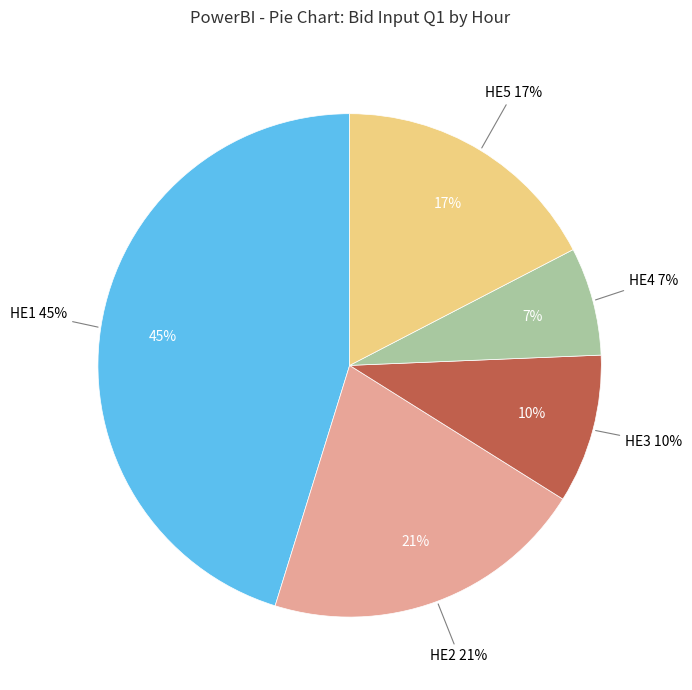

What is the ratio of the value at HE4 to the value at HE5?

0.4